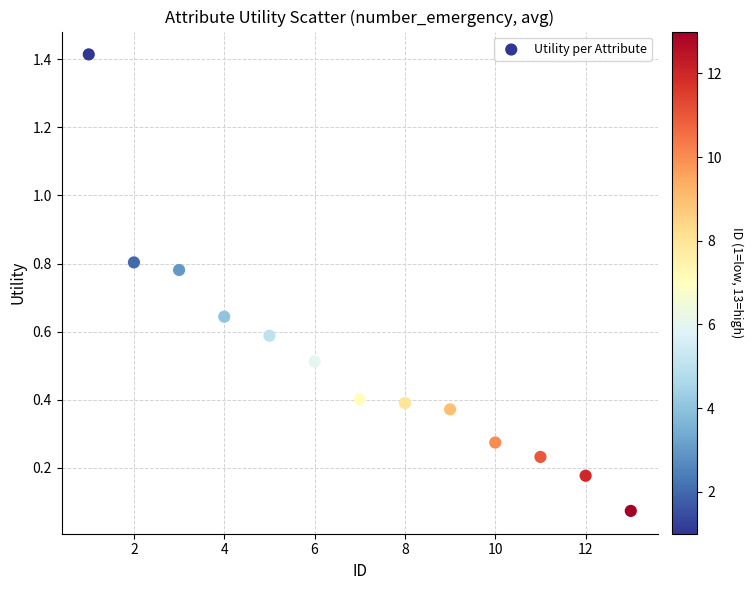

What is the range of Y values (max minus min)?

1.3